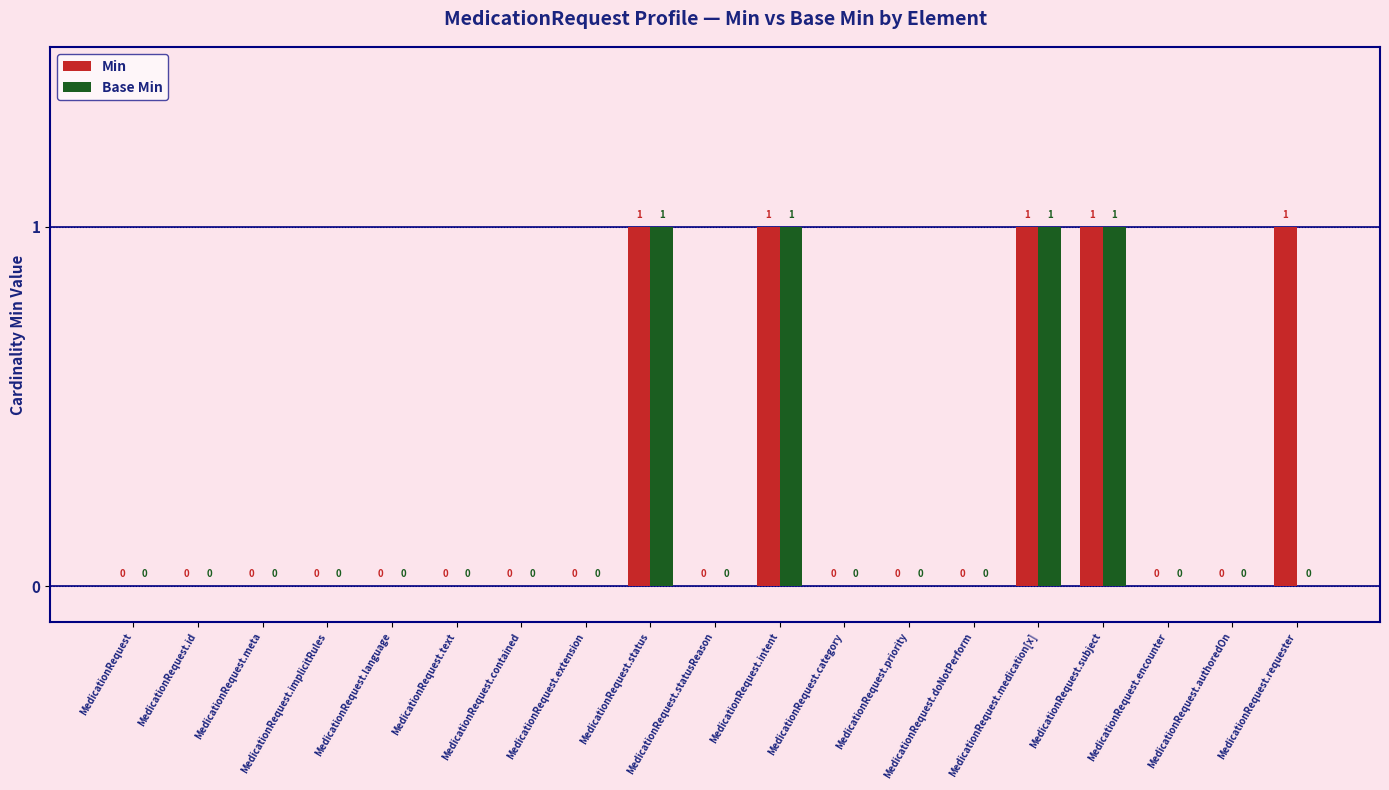

What is the total value across all series at MedicationRequest.status?

2